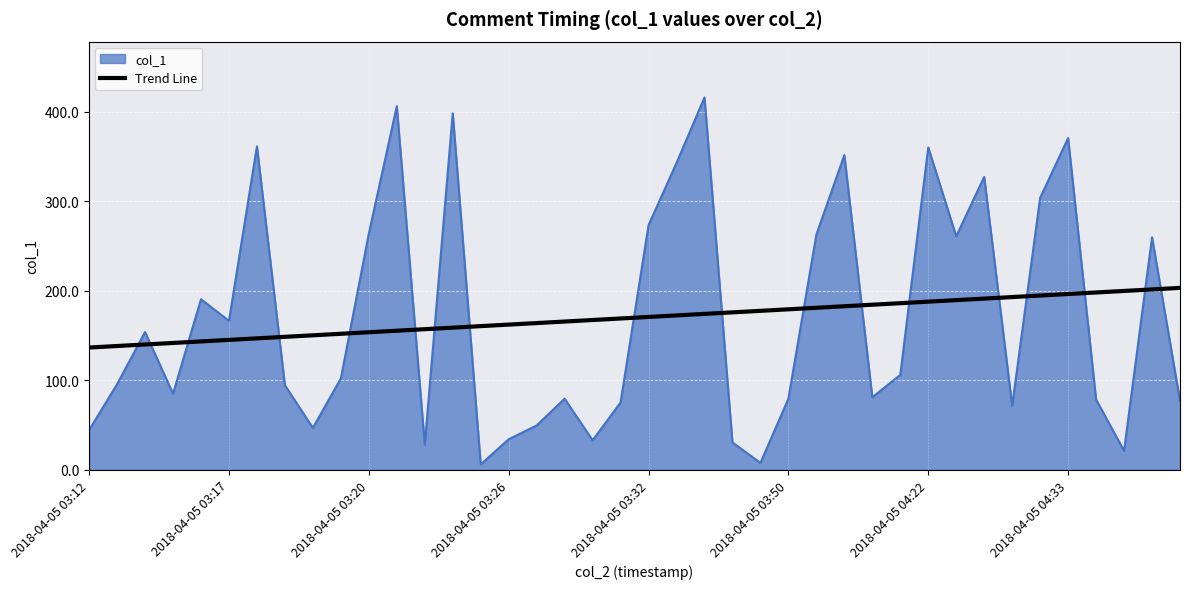

True or false: Trend Line and col_1 intersect in this chart.

True